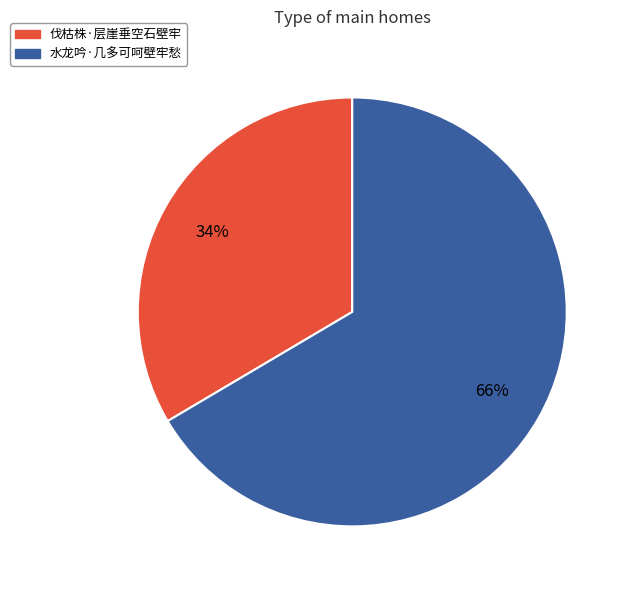

What is the majority slice?

水龙吟·几多可呵壁牢愁